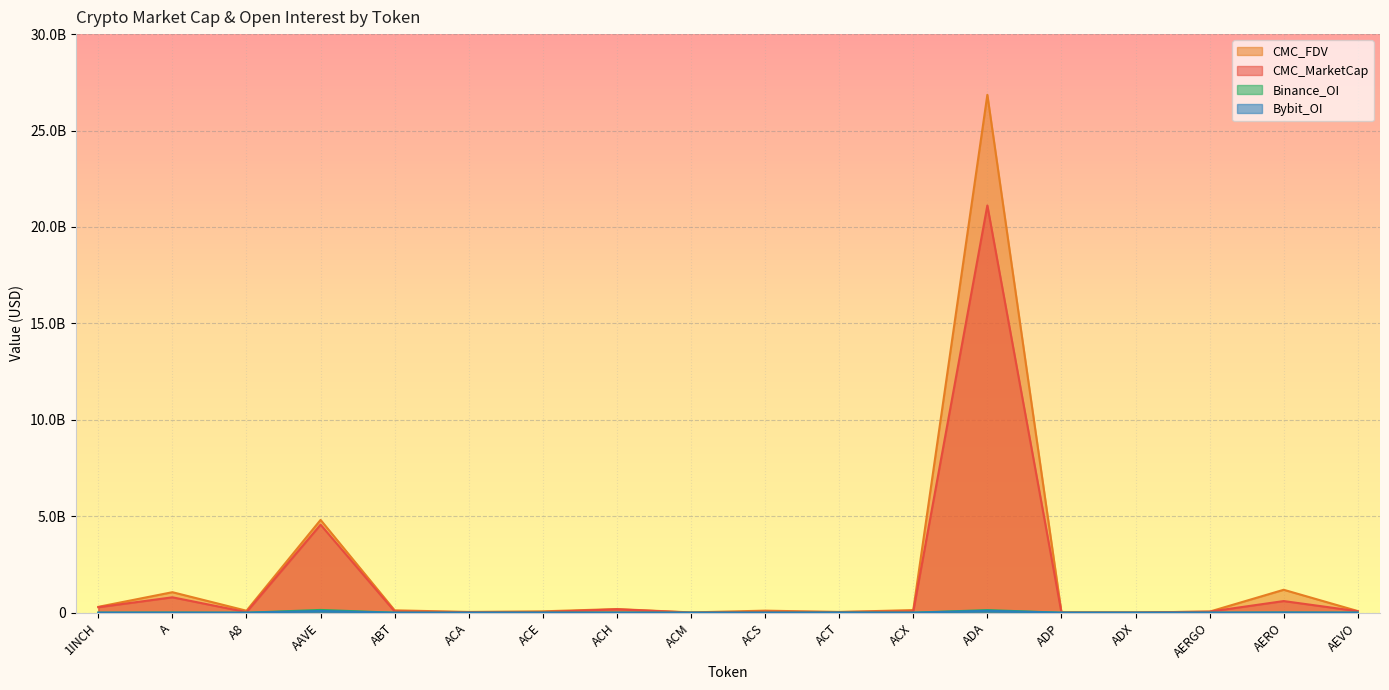

List the series in order of their peak value, highest first.

CMC_FDV, CMC_MarketCap, Binance_OI, Bybit_OI